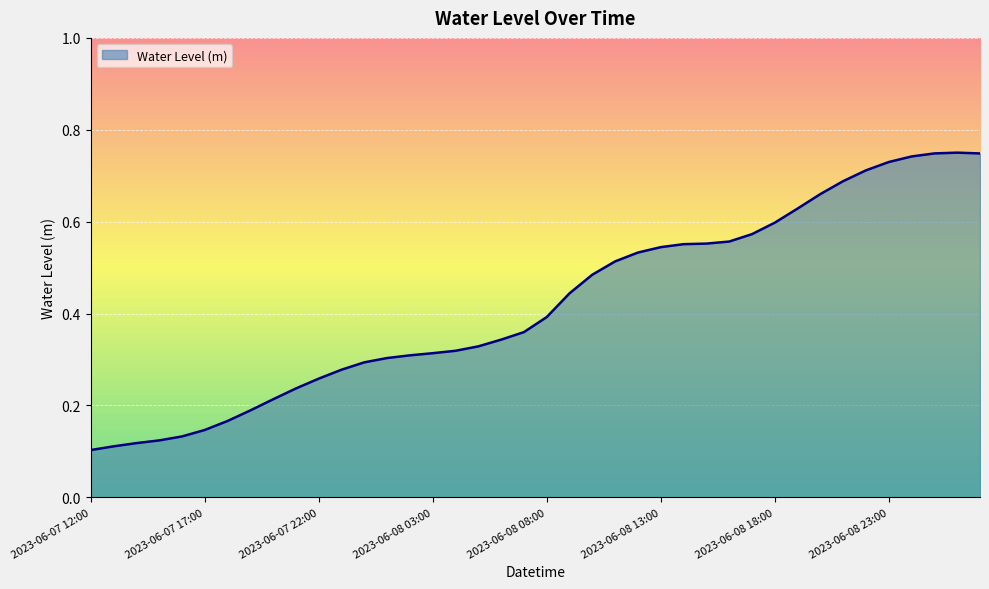

What is the difference between the second highest and second lowest values?

0.6